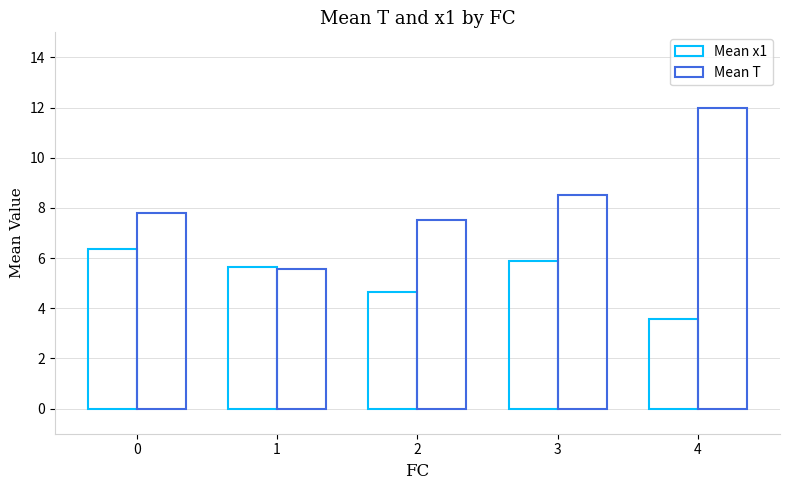

How many data points in Mean T are above 7?

4